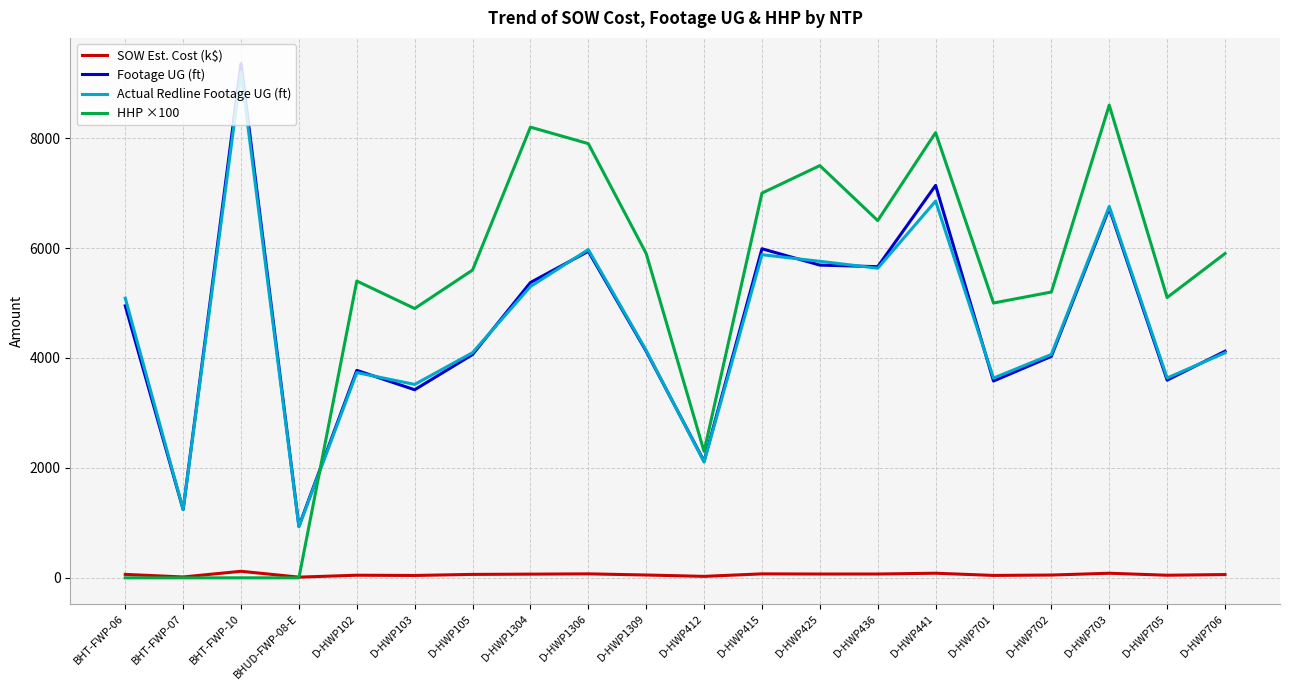

Between which two adjacent categories do HHP ×100 and Footage UG (ft) first intersect?

BHUD-FWP-08-E and D-HWP102